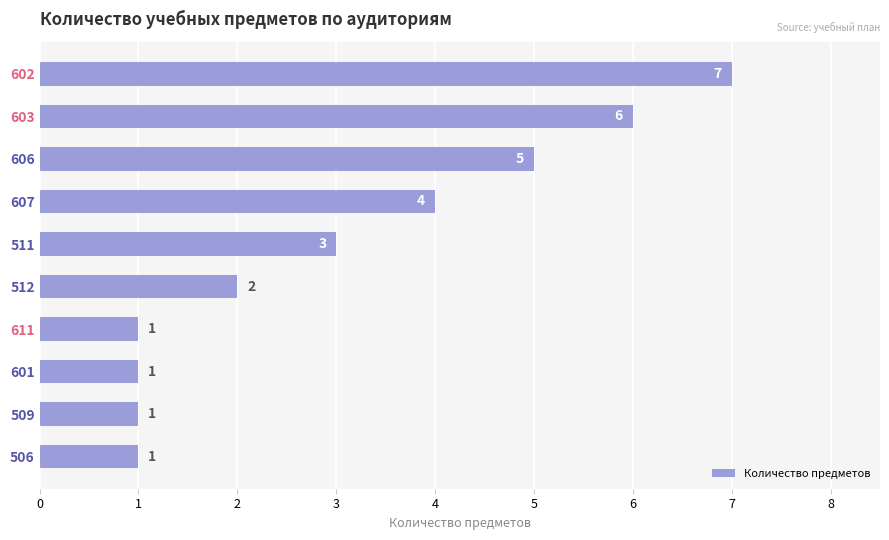

How many series are shown in this chart?

1